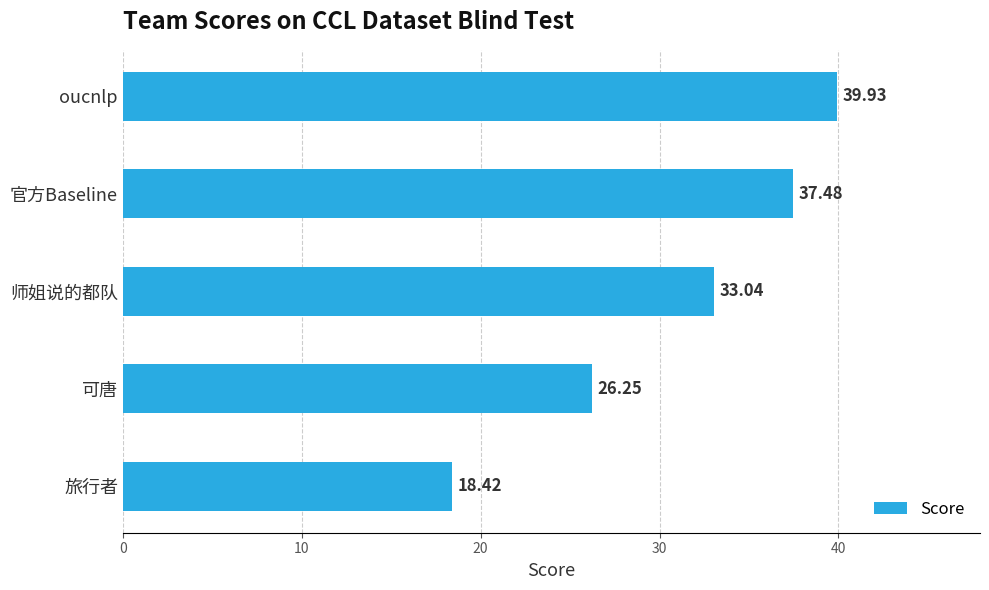

Are the bars horizontal?

Yes